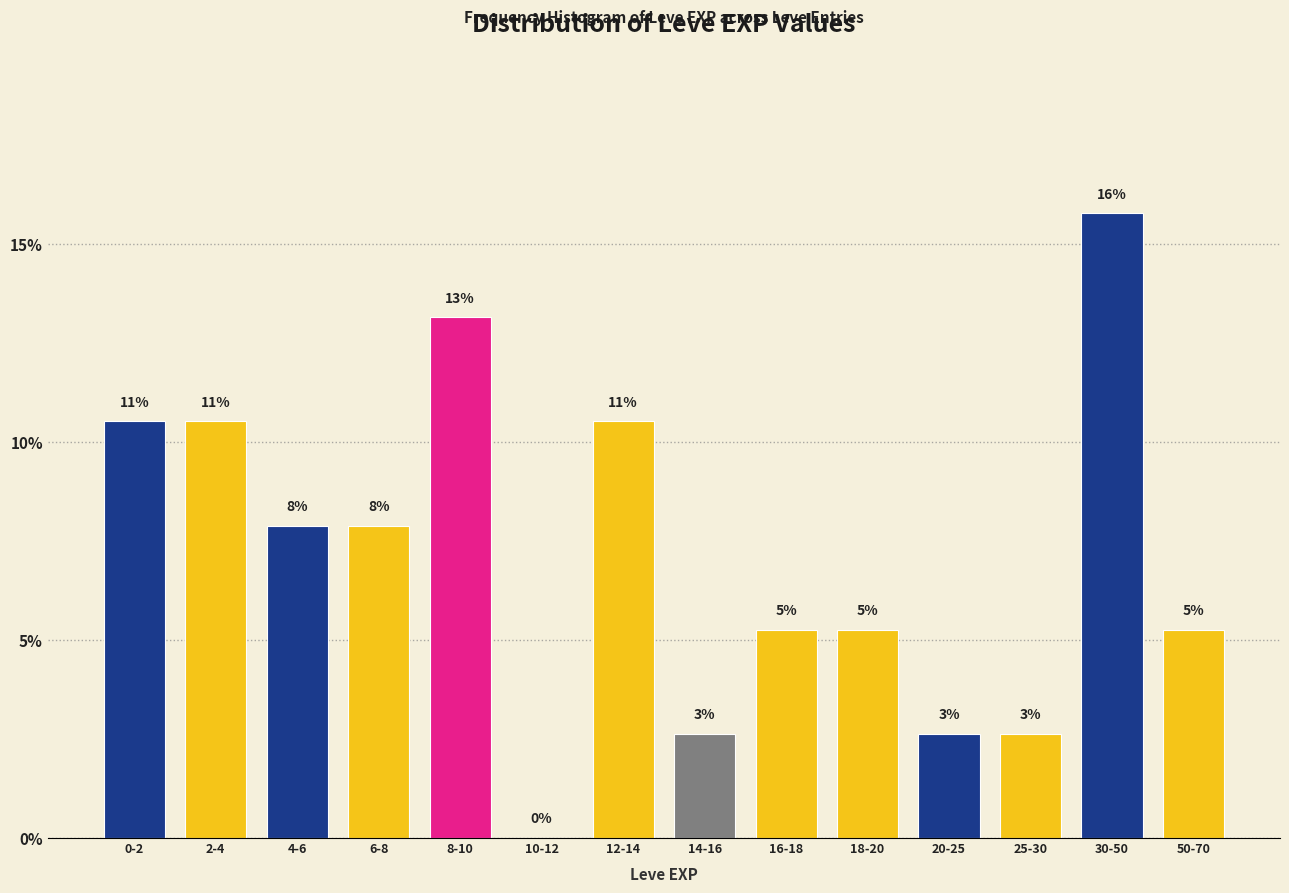

Are the bars horizontal?

No